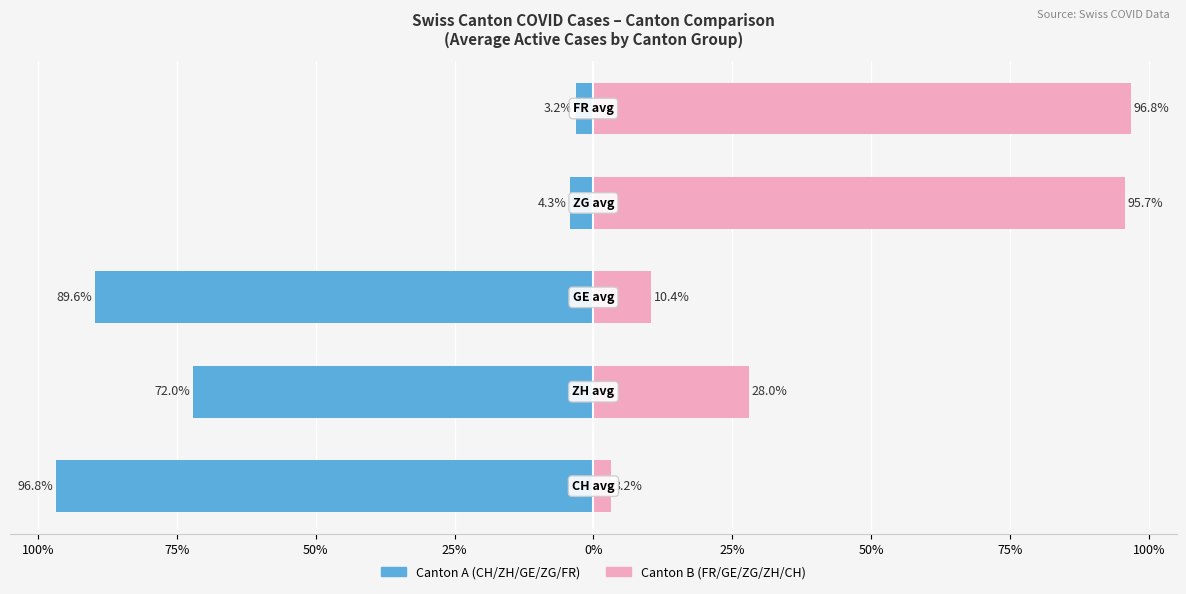

Is the value of Canton B (right) at 25% greater than the value of Canton A (left) at 25%?

Yes